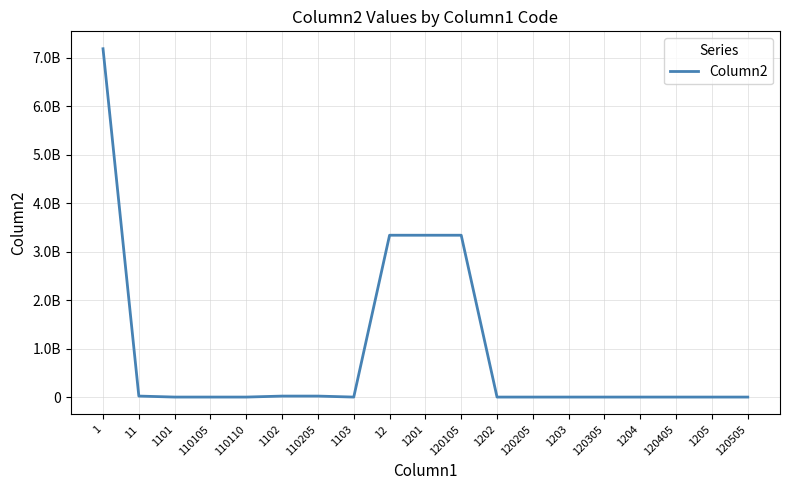

How many points are lower than both their immediate neighbors (excluding endpoints)?

2